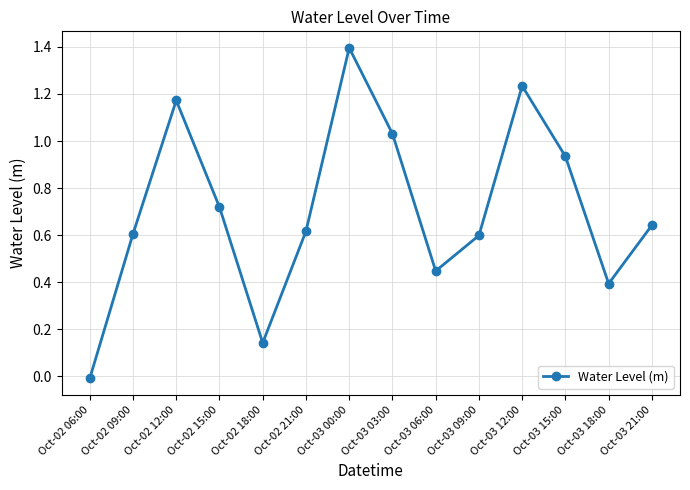

How many data points are less than 0?

1